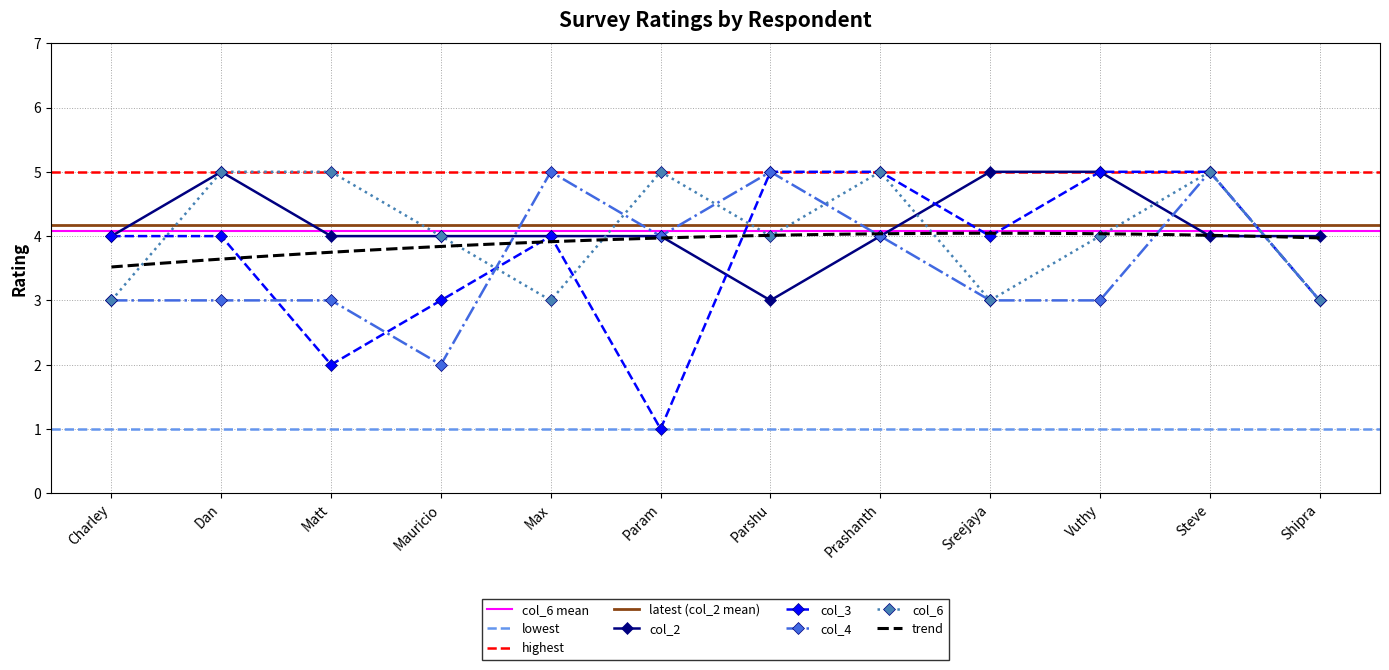

Reading left to right, extract all data points from this chart.

col_2: 4	5	4	4	4	4	3	4	5	5	4	4
col_3: 4	4	2	3	4	1	5	5	4	5	5	3
col_4: 3	3	3	2	5	4	5	4	3	3	5	3
col_6: 3	5	5	4	3	5	4	5	3	4	5	3